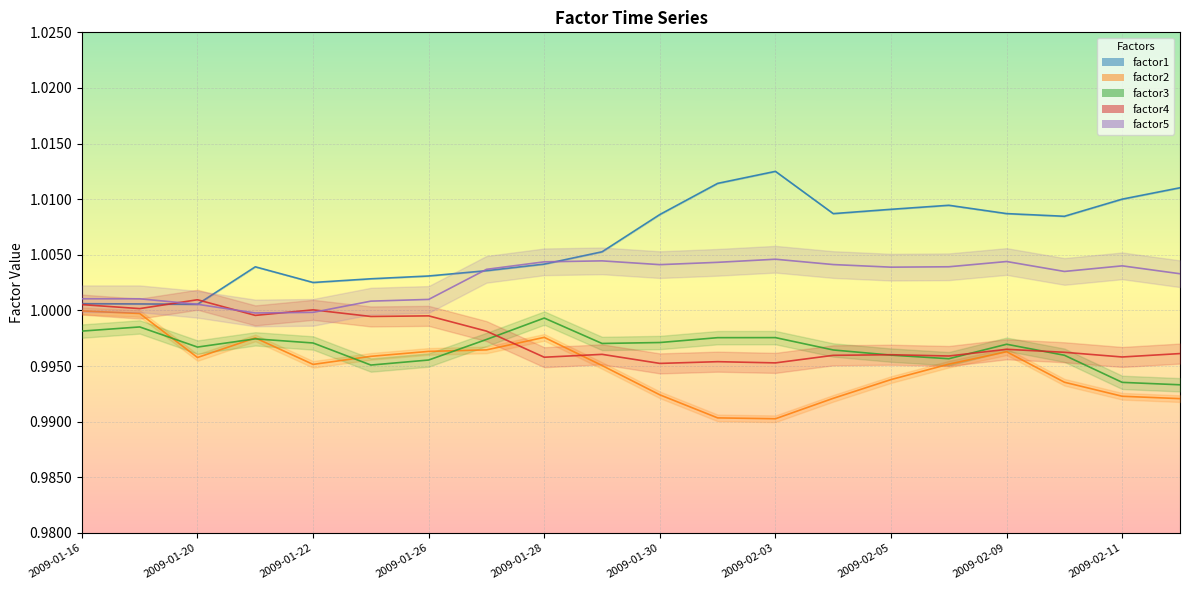

What are all the series names shown in the legend?

factor1, factor2, factor3, factor4, factor5